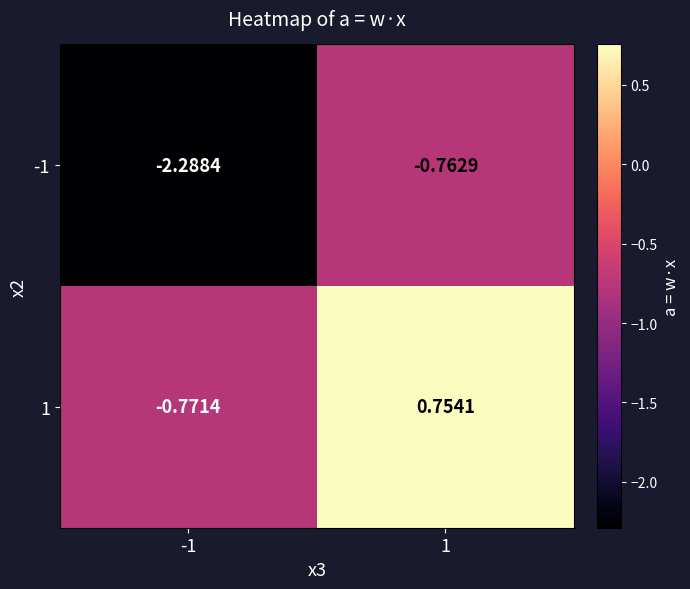

Count the number of data series in this chart.

2